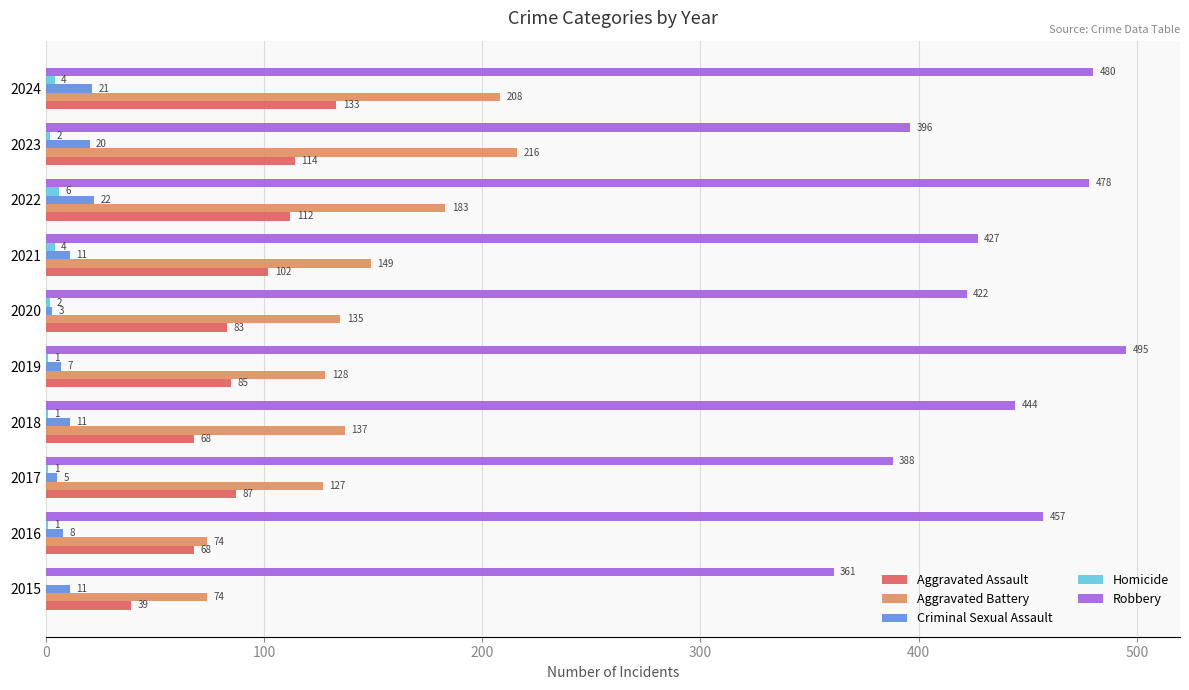

What value does the Homicide series have at 2022?

6